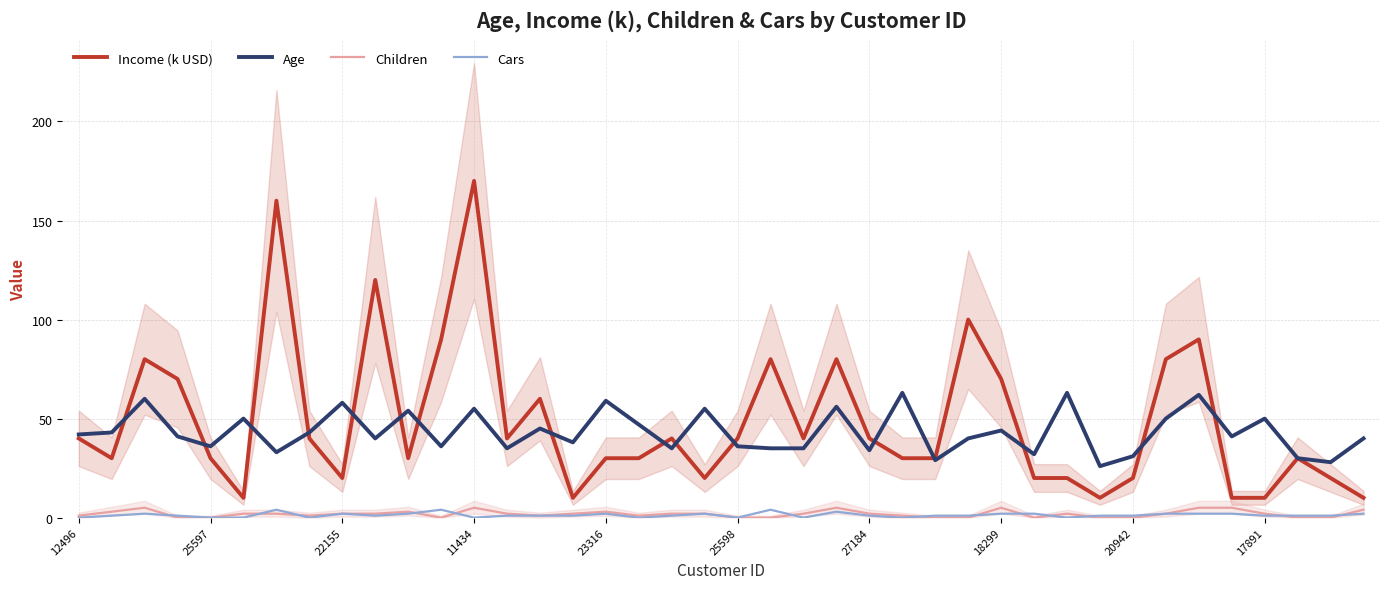

At which label does Income (k USD) reach its peak?

11434